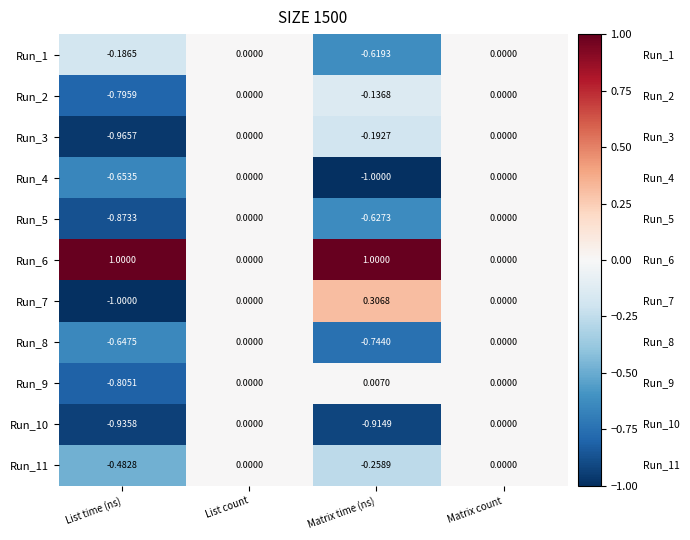

What is the smallest value displayed?

-1.0